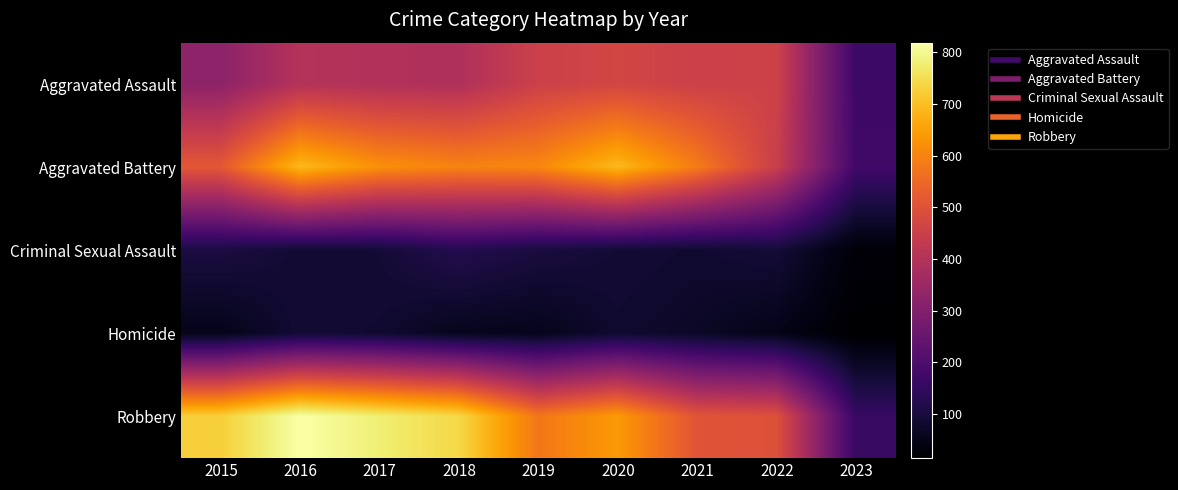

Reading left to right, extract all data points from this chart.

Aggravated Assault: 2015=323	2016=402	2017=396	2018=392	2019=452	2020=468	2021=452	2022=457	2023=168
Aggravated Battery: 2015=515	2016=691	2017=623	2018=600	2019=608	2020=691	2021=587	2022=446	2023=174
Criminal Sexual Assault: 2015=105	2016=87	2017=90	2018=122	2019=102	2020=89	2021=82	2022=93	2023=24
Homicide: 2015=50	2016=87	2017=82	2018=56	2019=53	2020=81	2021=69	2022=48	2023=14
Robbery: 2015=726	2016=819	2017=780	2018=741	2019=577	2020=639	2021=506	2022=497	2023=157